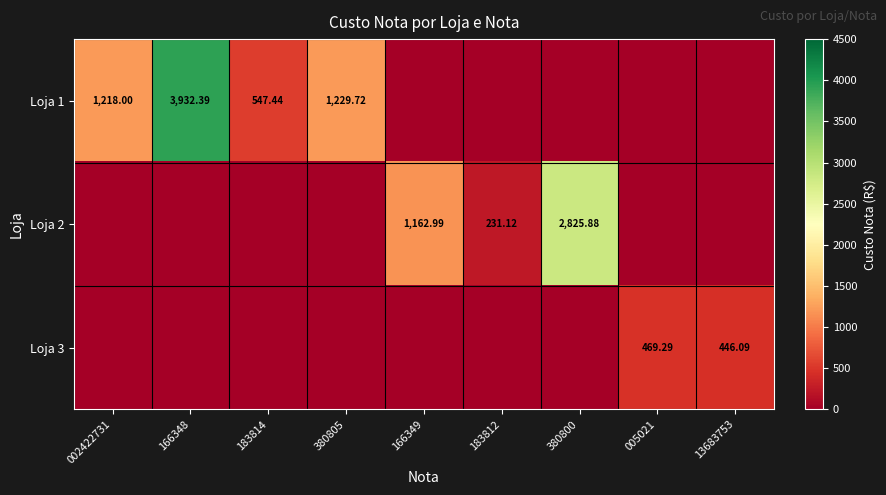

What is the maximum value for Loja 1?

3932.4